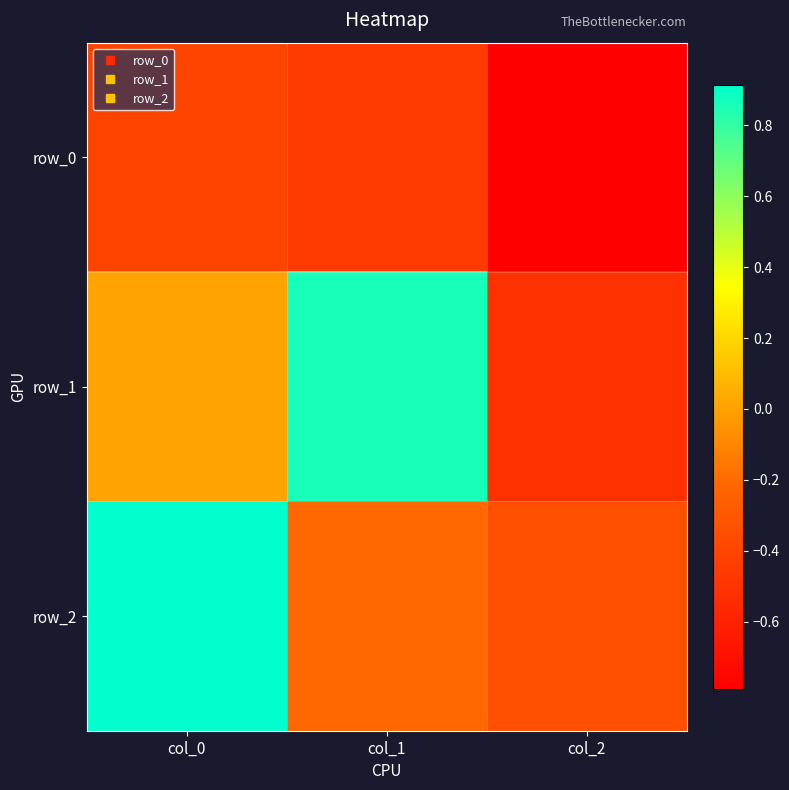

How many series are shown in this chart?

3